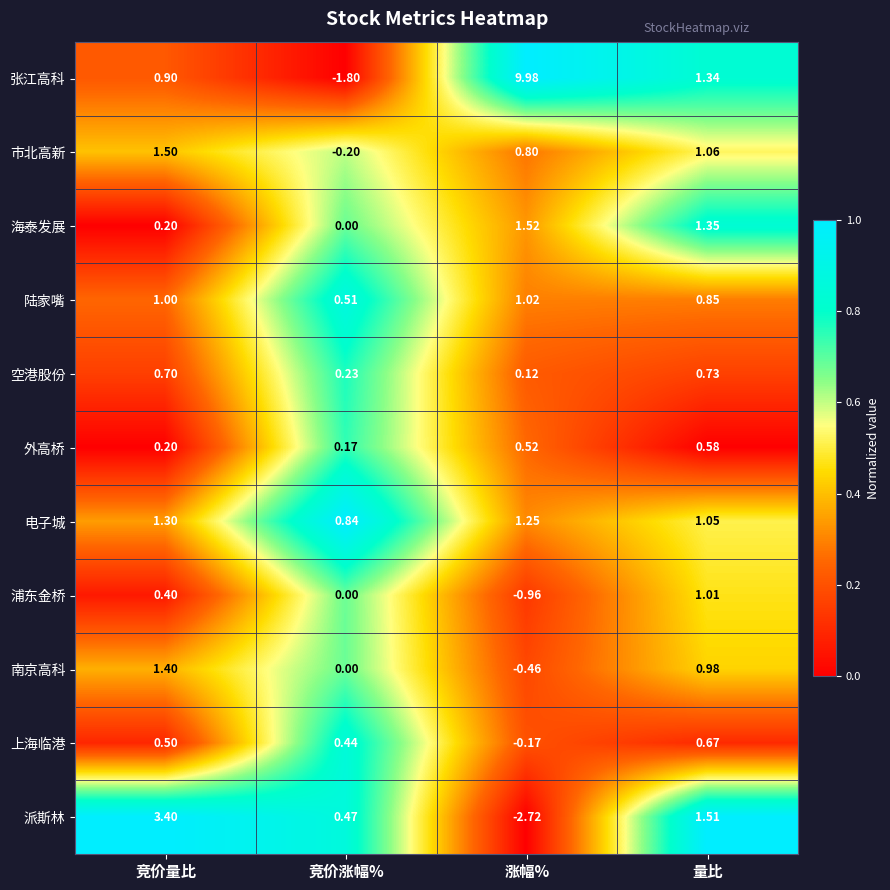

Rank the series by their maximum value, from highest to lowest.

张江高科, 派斯林, 海泰发展, 市北高新, 南京高科, 电子城, 陆家嘴, 浦东金桥, 空港股份, 上海临港, 外高桥